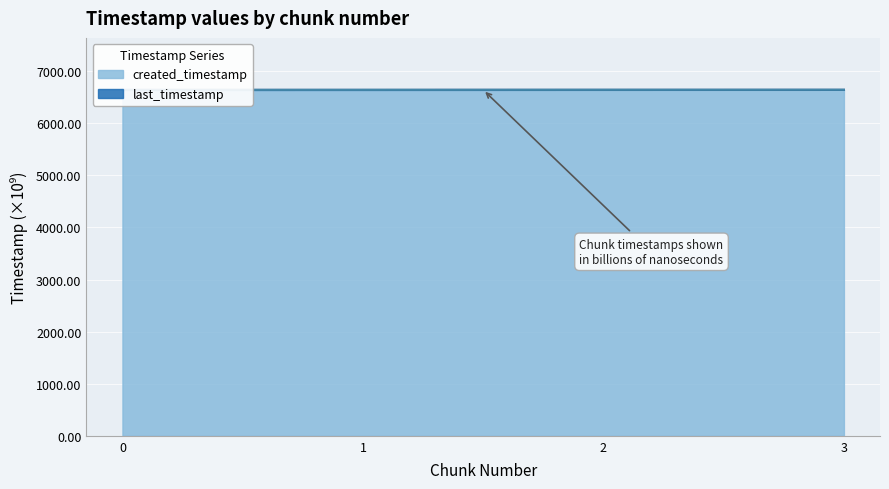

Does the chart display data point markers on the line(s)?

No